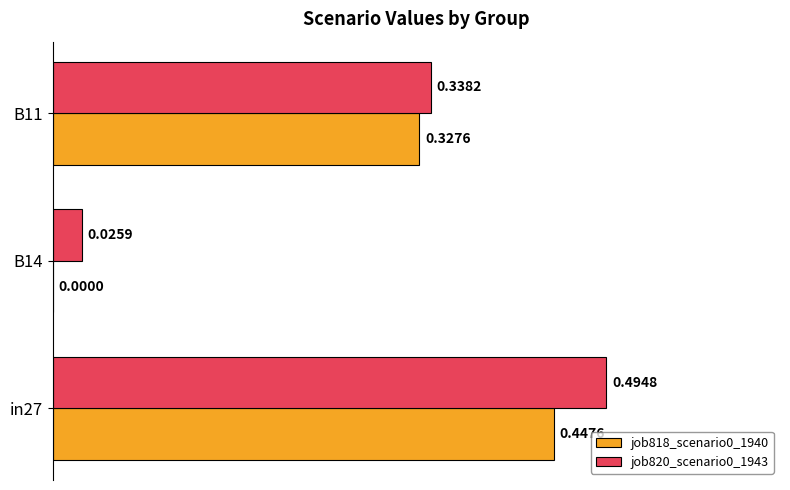

What is the sum of all job818_scenario0_1940 values?

0.8